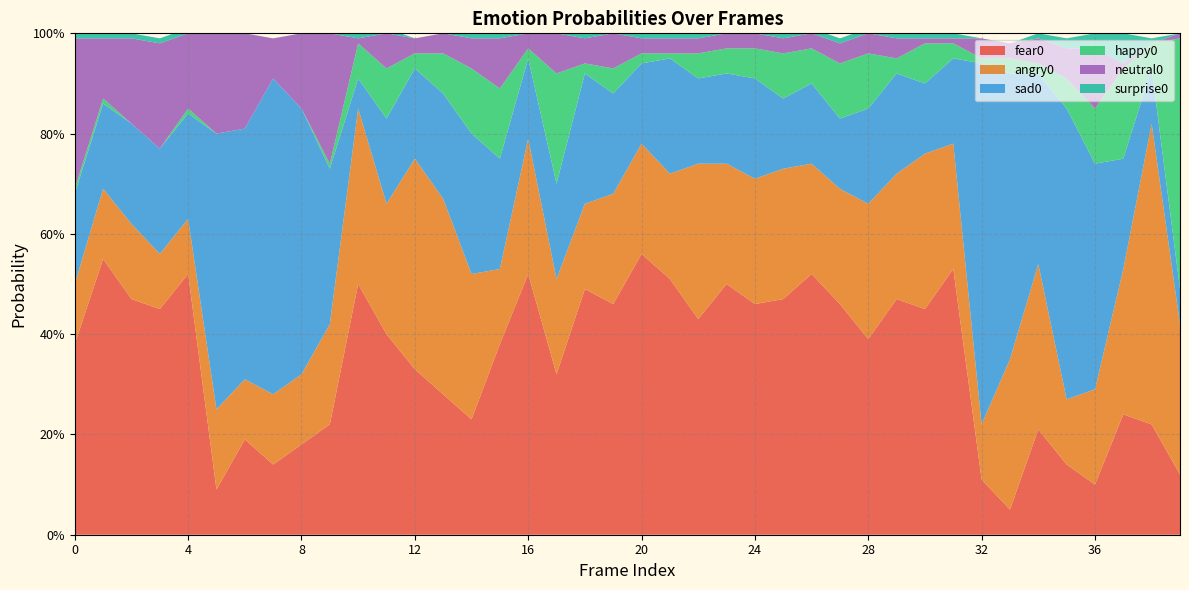

Reading right to left, list all the values displayed in this chart.

fear0: 39=0.1	38=0.2	37=0.2	36=0.1	35=0.1	34=0.2	33=0.1	32=0.1	31=0.5	30=0.5	29=0.5	28=0.4	27=0.5	26=0.5	25=0.5	24=0.5	23=0.5	22=0.4	21=0.5	20=0.6	19=0.5	18=0.5	17=0.3	16=0.5	15=0.4	14=0.2	13=0.3	12=0.3	11=0.4	10=0.5	9=0.2	8=0.2	7=0.1	6=0.2	5=0.1	4=0.5	3=0.5	2=0.5	1=0.6	0=0.4
angry0: 39=0.3	38=0.6	37=0.3	36=0.2	35=0.1	34=0.3	33=0.3	32=0.1	31=0.2	30=0.3	29=0.2	28=0.3	27=0.2	26=0.2	25=0.3	24=0.2	23=0.2	22=0.3	21=0.2	20=0.2	19=0.2	18=0.2	17=0.2	16=0.3	15=0.1	14=0.3	13=0.4	12=0.4	11=0.3	10=0.3	9=0.2	8=0.1	7=0.1	6=0.1	5=0.2	4=0.1	3=0.1	2=0.1	1=0.1	0=0.1
sad0: 39=0.1	38=0.1	37=0.2	36=0.5	35=0.6	34=0.4	33=0.6	32=0.7	31=0.2	30=0.1	29=0.2	28=0.2	27=0.1	26=0.2	25=0.1	24=0.2	23=0.2	22=0.2	21=0.2	20=0.2	19=0.2	18=0.3	17=0.2	16=0.2	15=0.2	14=0.3	13=0.2	12=0.2	11=0.2	10=0.1	9=0.3	8=0.5	7=0.6	6=0.5	5=0.6	4=0.2	3=0.2	2=0.2	1=0.2	0=0.2
happy0: 39=0.5	38=0.1	37=0.2	36=0.1	35=0.1	34=0.0	33=0.0	32=0.0	31=0.0	30=0.1	29=0.0	28=0.1	27=0.1	26=0.1	25=0.1	24=0.1	23=0.1	22=0.1	21=0.0	20=0.0	19=0.1	18=0.0	17=0.2	16=0.0	15=0.1	14=0.1	13=0.1	12=0.0	11=0.1	10=0.1	9=0.0	8=0.0	7=0.0	6=0.0	5=0.0	4=0.0	3=0.0	2=0.0	1=0.0	0=0.0
neutral0: 39=0.0	38=0.0	37=0.0	36=0.1	35=0.1	34=0.1	33=0.0	32=0.0	31=0.0	30=0.0	29=0.0	28=0.0	27=0.0	26=0.0	25=0.0	24=0.0	23=0.0	22=0.0	21=0.0	20=0.0	19=0.1	18=0.1	17=0.1	16=0.0	15=0.1	14=0.1	13=0.0	12=0.0	11=0.1	10=0.0	9=0.3	8=0.1	7=0.1	6=0.2	5=0.2	4=0.1	3=0.2	2=0.2	1=0.1	0=0.3
surprise0: 39=0.0	38=0.0	37=0.1	36=0.0	35=0.0	34=0.0	33=0.0	32=0.0	31=0.0	30=0.0	29=0.0	28=0.0	27=0.0	26=0.0	25=0.0	24=0.0	23=0.0	22=0.0	21=0.0	20=0.0	19=0.0	18=0.0	17=0.0	16=0.0	15=0.0	14=0.0	13=0.0	12=0.0	11=0.0	10=0.0	9=0.0	8=0.0	7=0.0	6=0.0	5=0.0	4=0.0	3=0.0	2=0.0	1=0.0	0=0.0